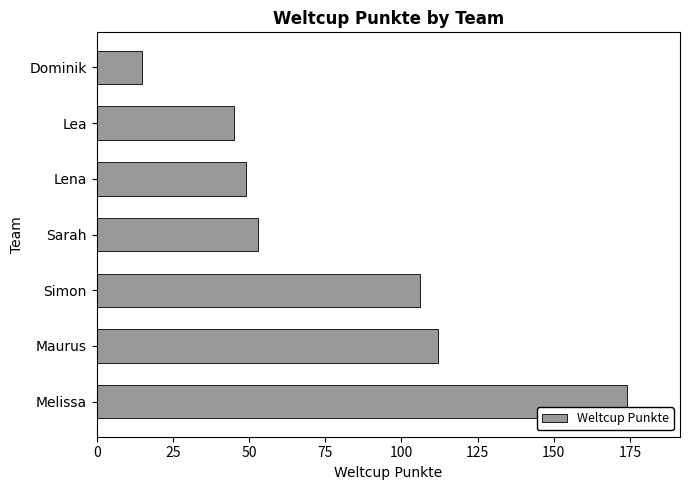

At which label is the value closest to 94?

Simon